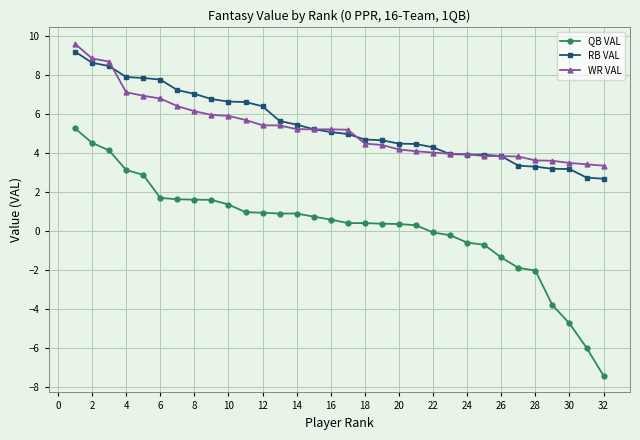

True or false: QB VAL and RB VAL cross at least once.

False